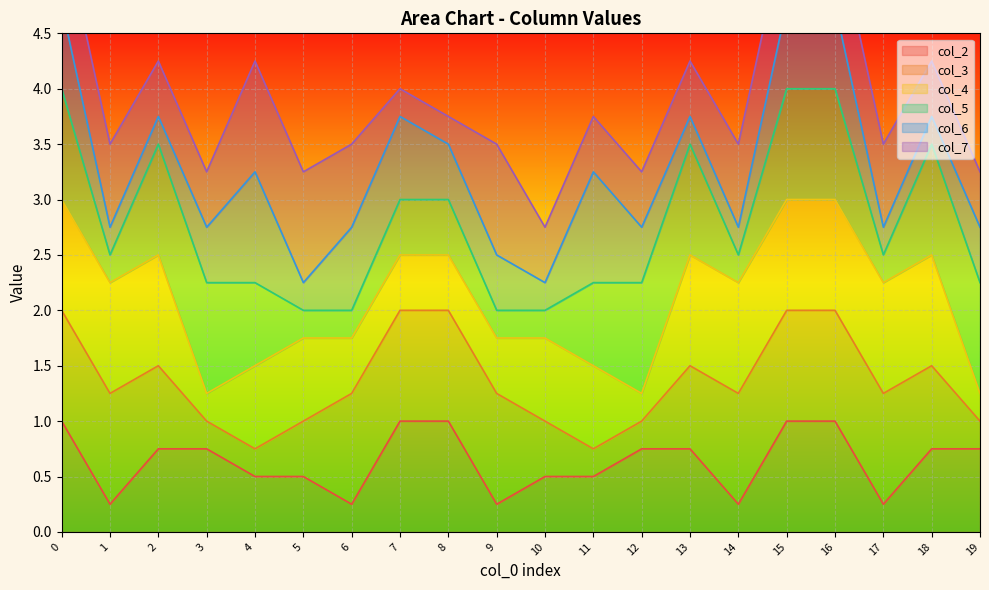

The value of col_2 at 1 is 0.1. True or false?

False